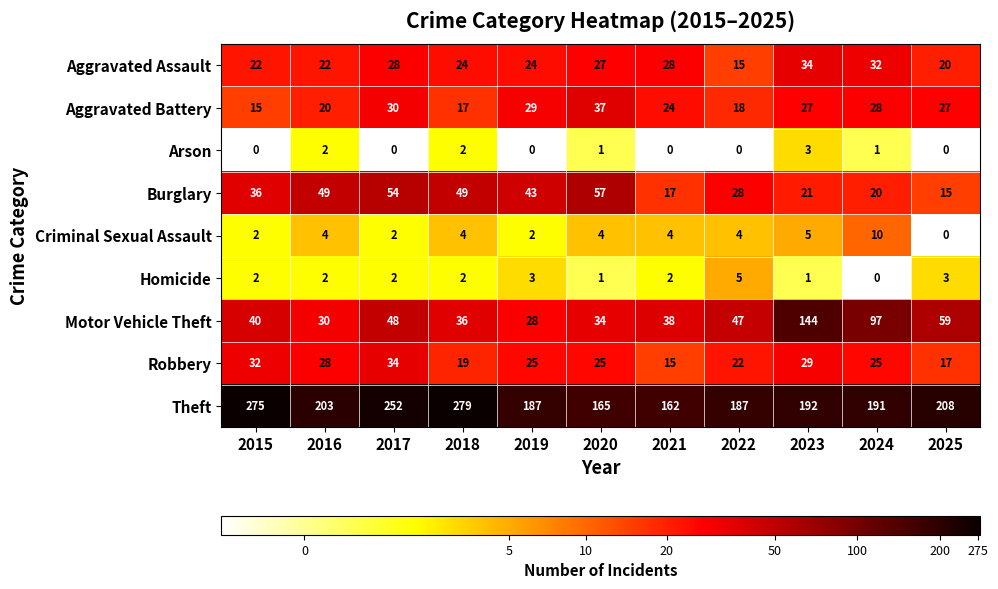

At how many categories does at least one series exceed 0?

11